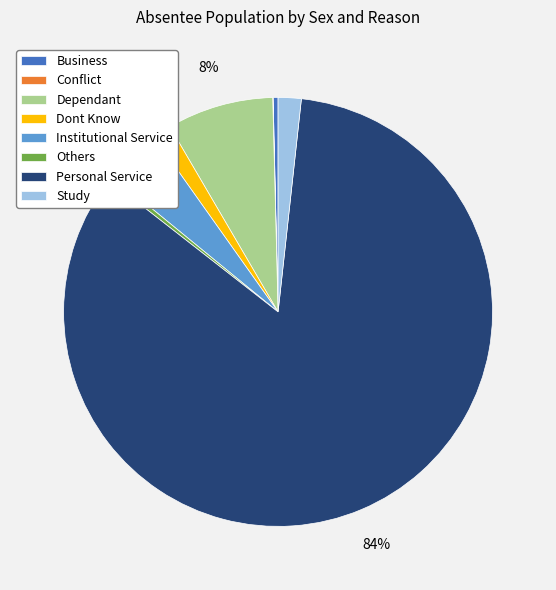

Does Personal Service represent more than half of the total?

Yes